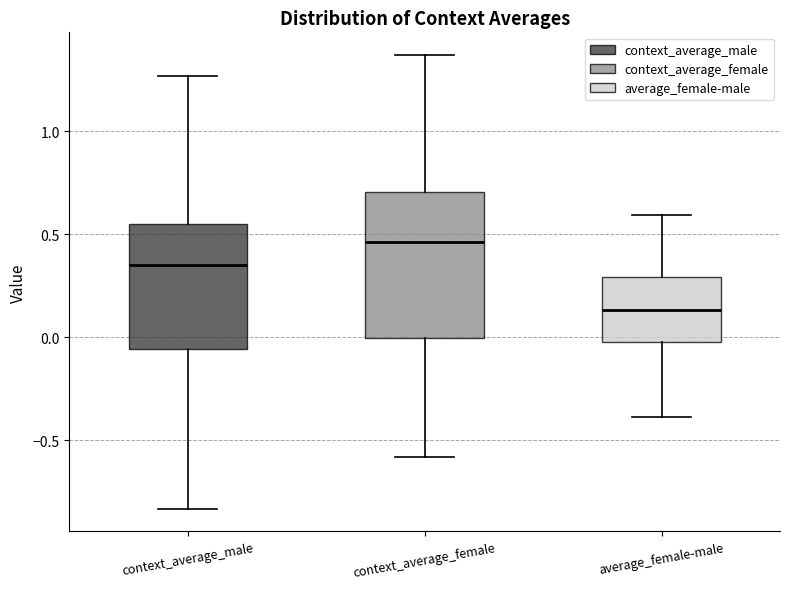

Reading left to right, transcribe this box plot: for each box, give where its median line is, the range the box spans, and where its two whiskers end, as read against the y-axis. The values are not printed on the chart, so give them approximately, as read against the axis.

context_average_male: median 0.35, box -0.05 to 0.55, whiskers -0.85 to 1.25
context_average_female: median 0.45, box 0.00 to 0.70, whiskers -0.60 to 1.35
average_female-male: median 0.15, box 0.00 to 0.30, whiskers -0.40 to 0.60